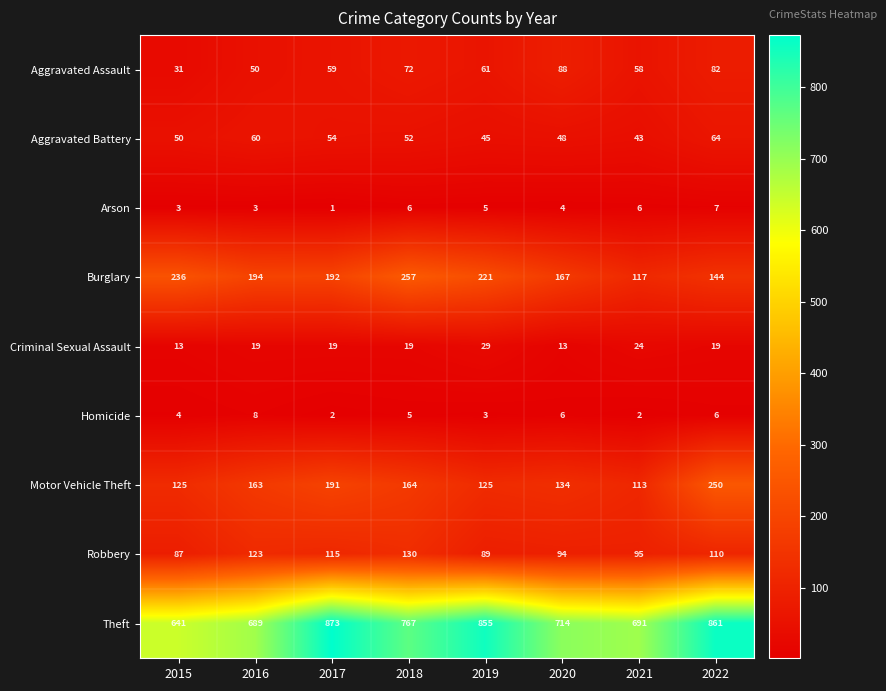

Which series has the largest range (max minus min)?

Theft